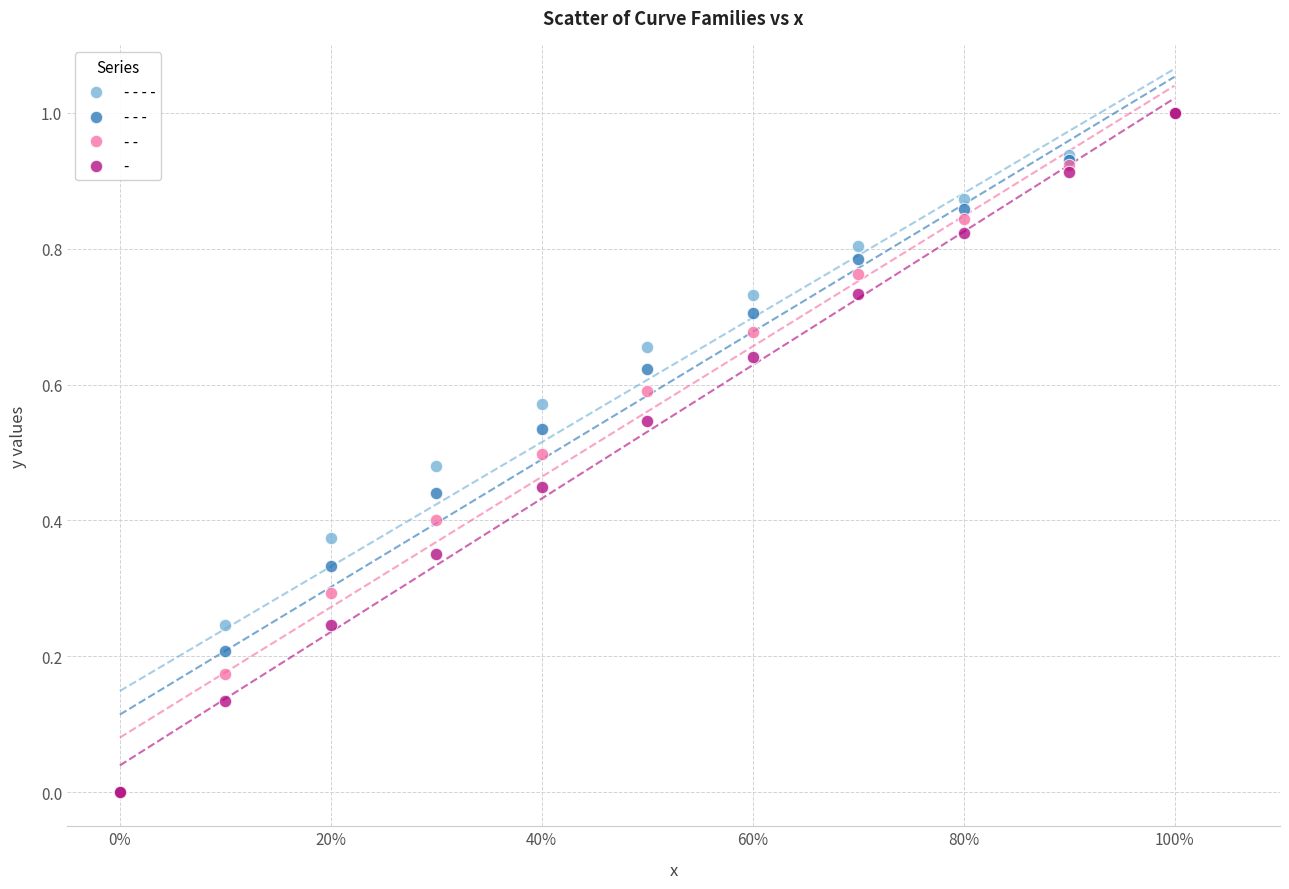

What are all the series names shown in the legend?

- - - -, - - -, - -, -